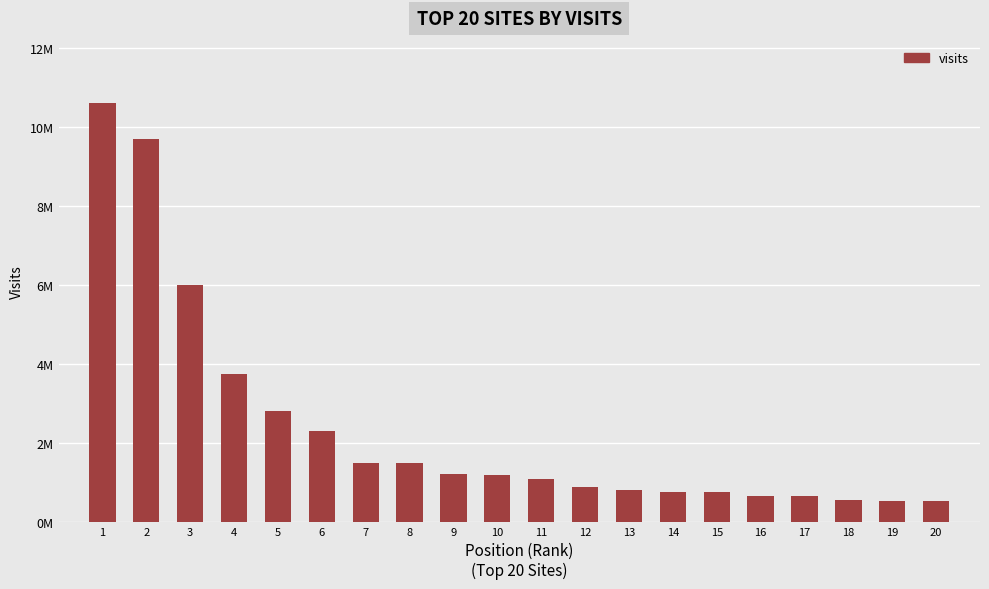

List the labels in order of value, smallest first.

20, 19, 18, 17, 16, 15, 14, 13, 12, 11, 10, 9, 8, 7, 6, 5, 4, 3, 2, 1